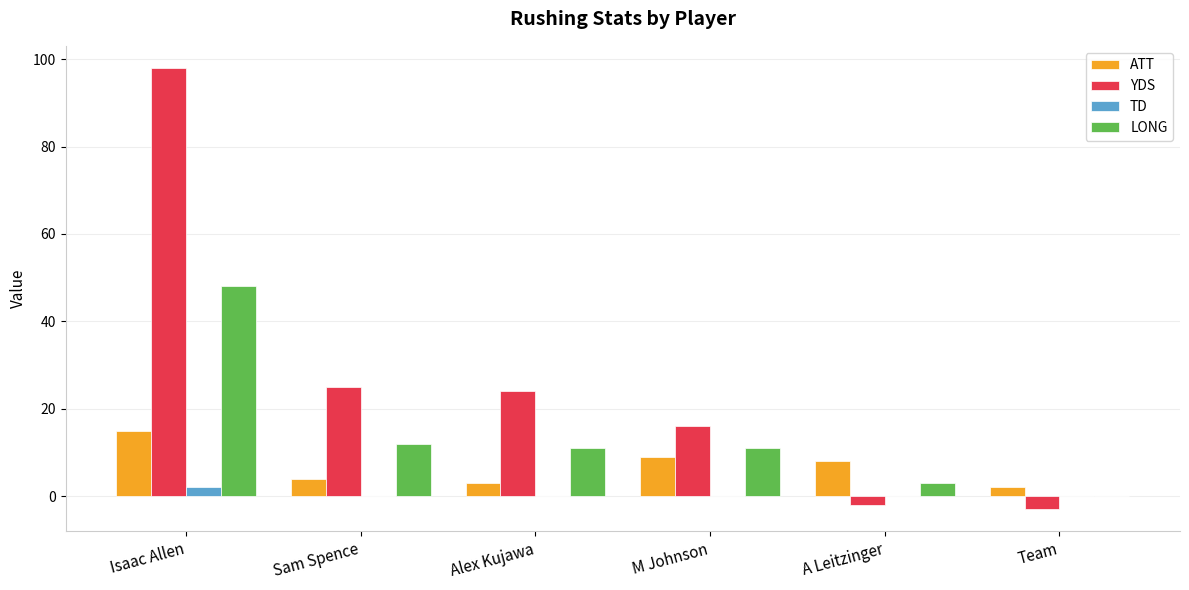

Is it true that TD equals 0 at Alex Kujawa?

True